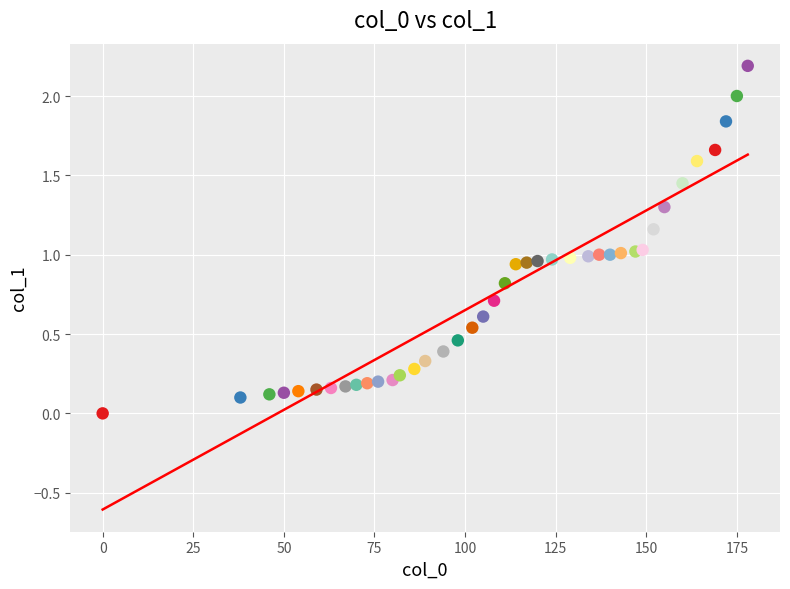

What is the range of X values (max minus min)?

178.0